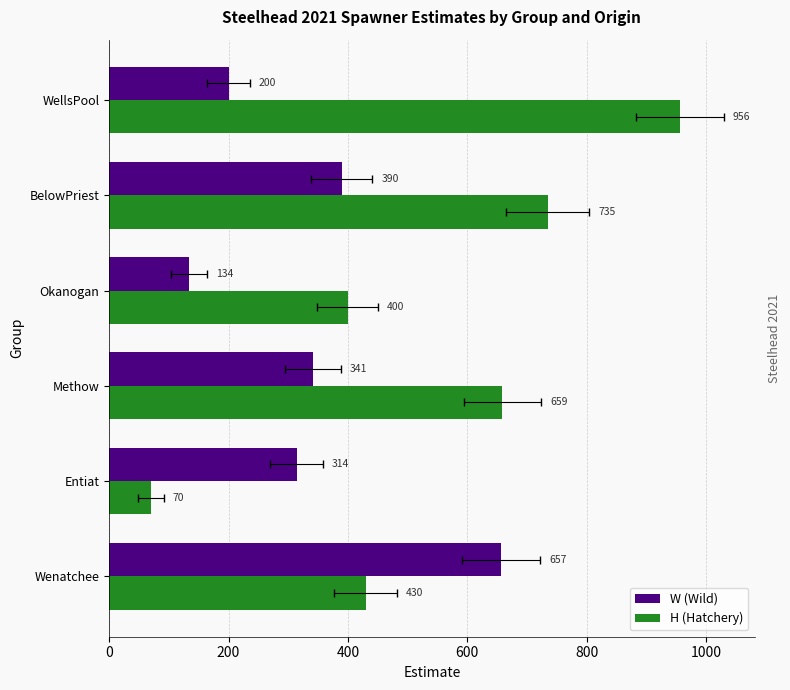

True or false: W (Wild) has a value of 55 at Okanogan.

False